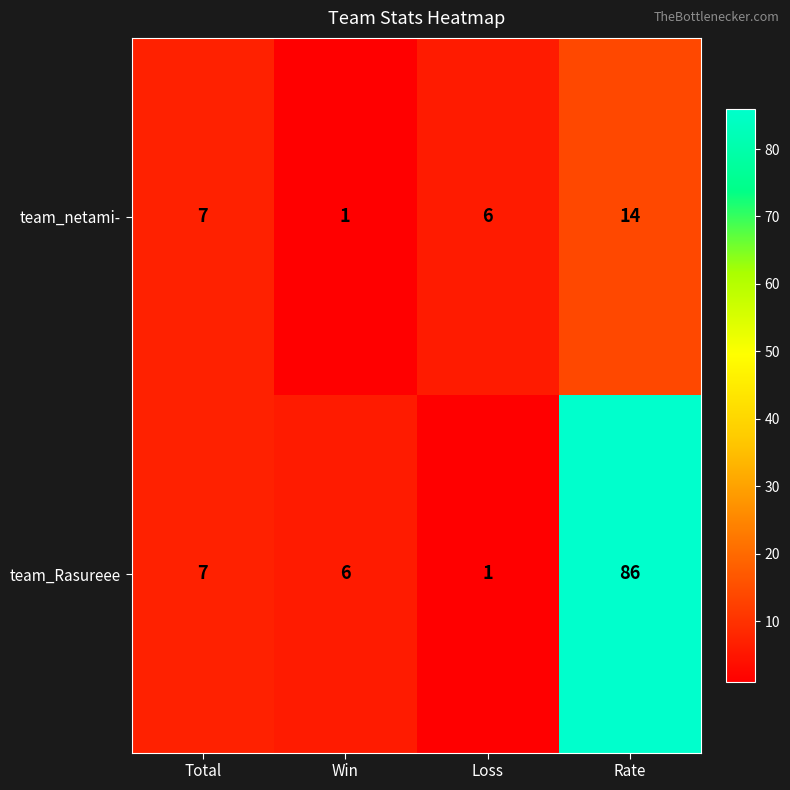

True or false: team_Rasureee has a value of 3 at Total.

False